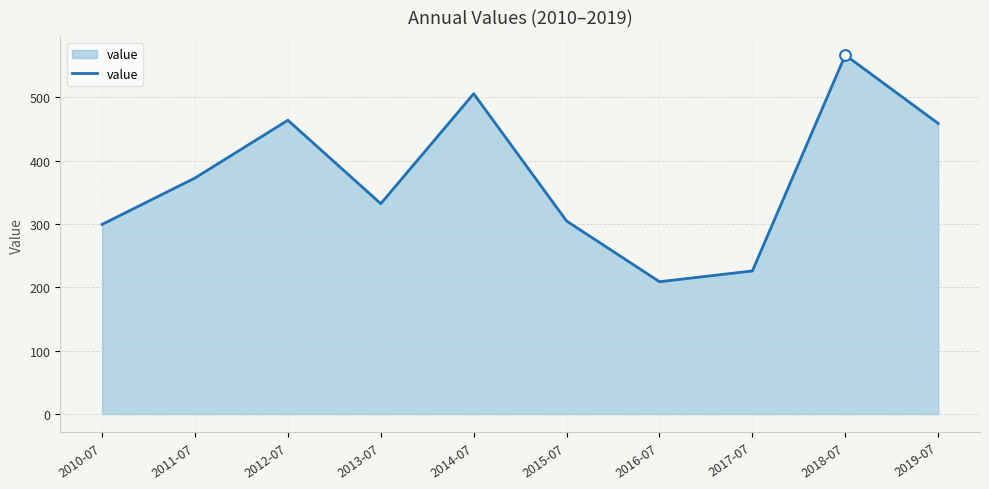

Approximately how many times larger is the value at 2010-07 compared to 2015-07?

1.0